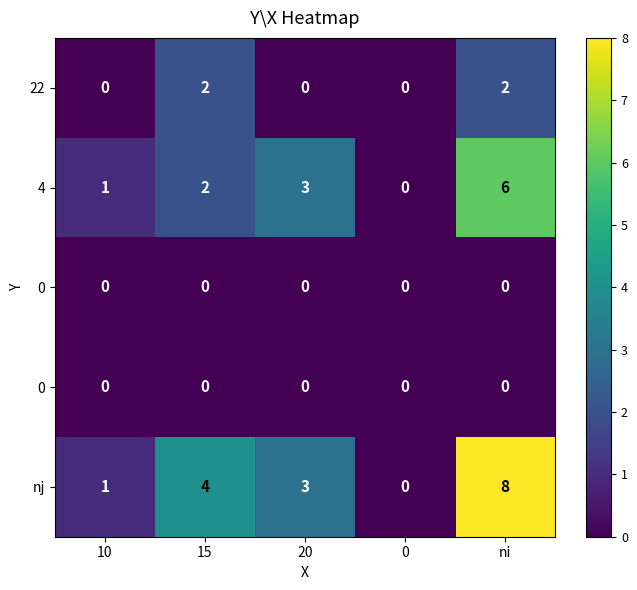

At how many categories does at least one series exceed 6?

1